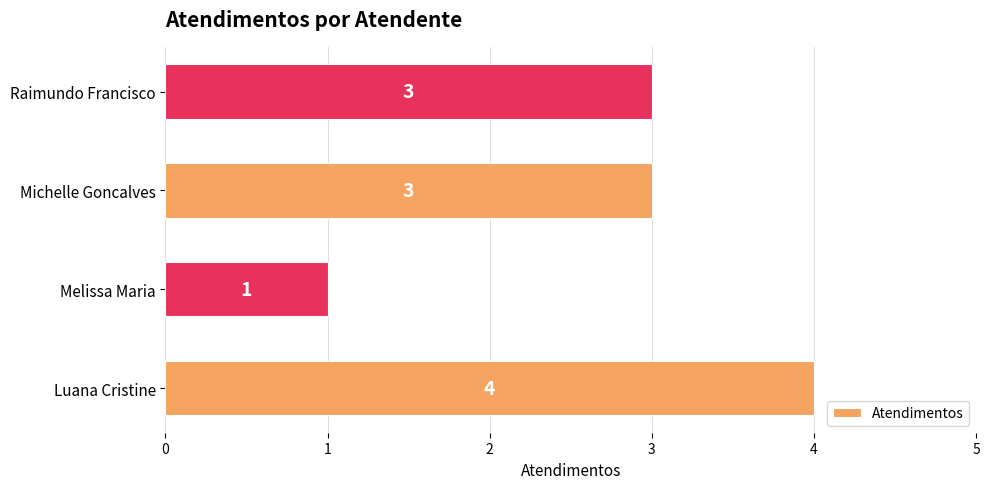

Between Michelle Goncalves and Melissa Maria, which is larger?

Michelle Goncalves